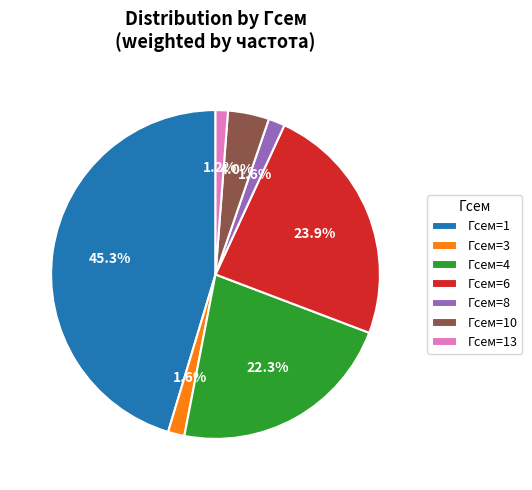

Approximately how many times larger is the value at Гсем=1 compared to Гсем=6?

1.9